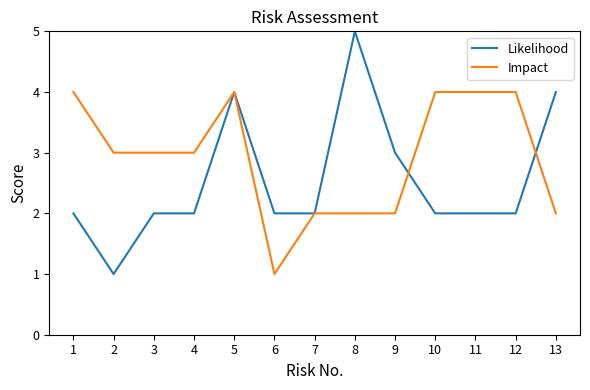

The value of Impact at 11 is 1. True or false?

False